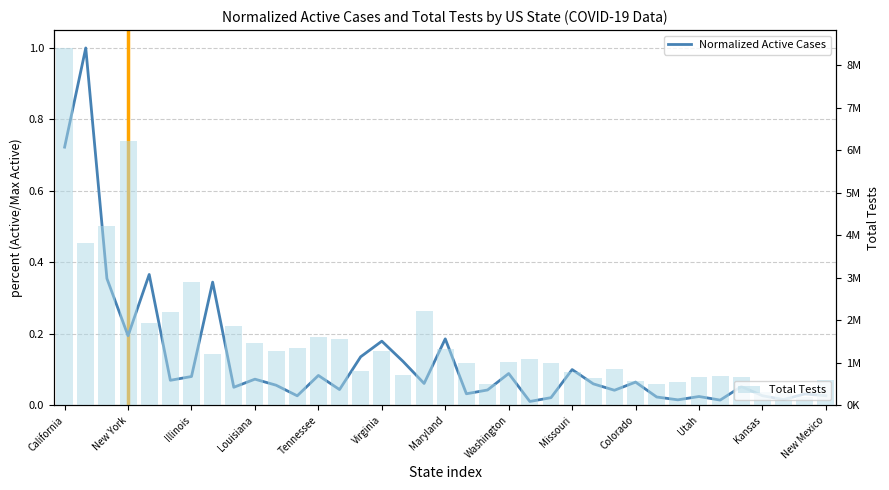

What are all the series names shown in the legend?

Normalized Active Cases, Total Tests